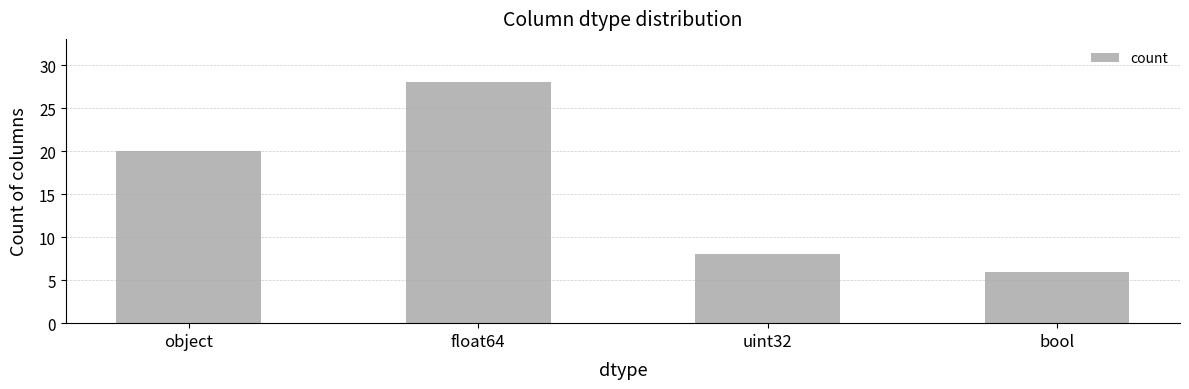

Reading left to right, transcribe all the data shown in this chart.

20	28	8	6